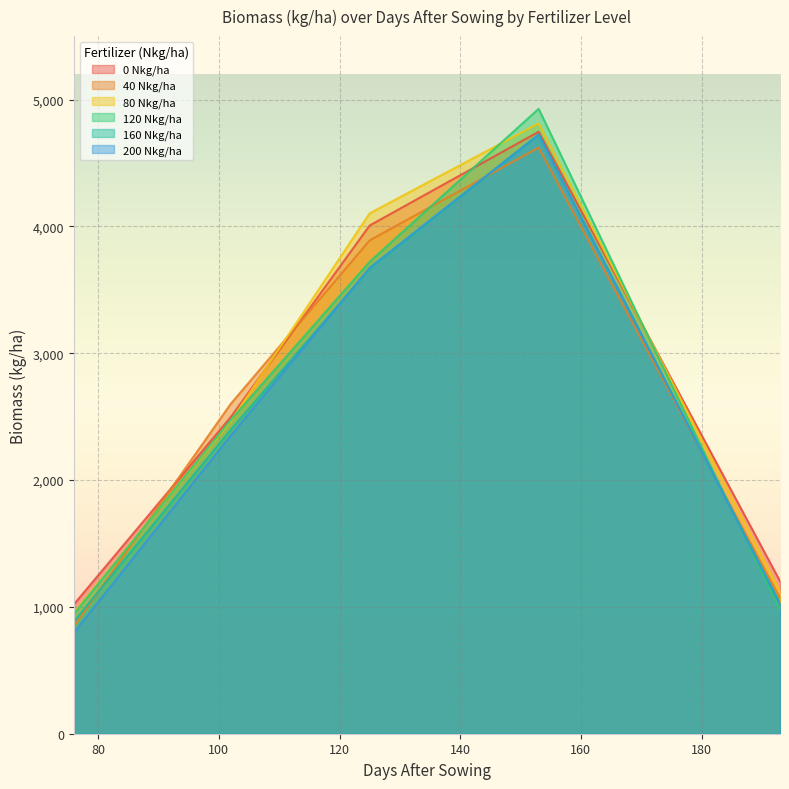

At which label is 120 Nkg/ha closest to 2936?

102